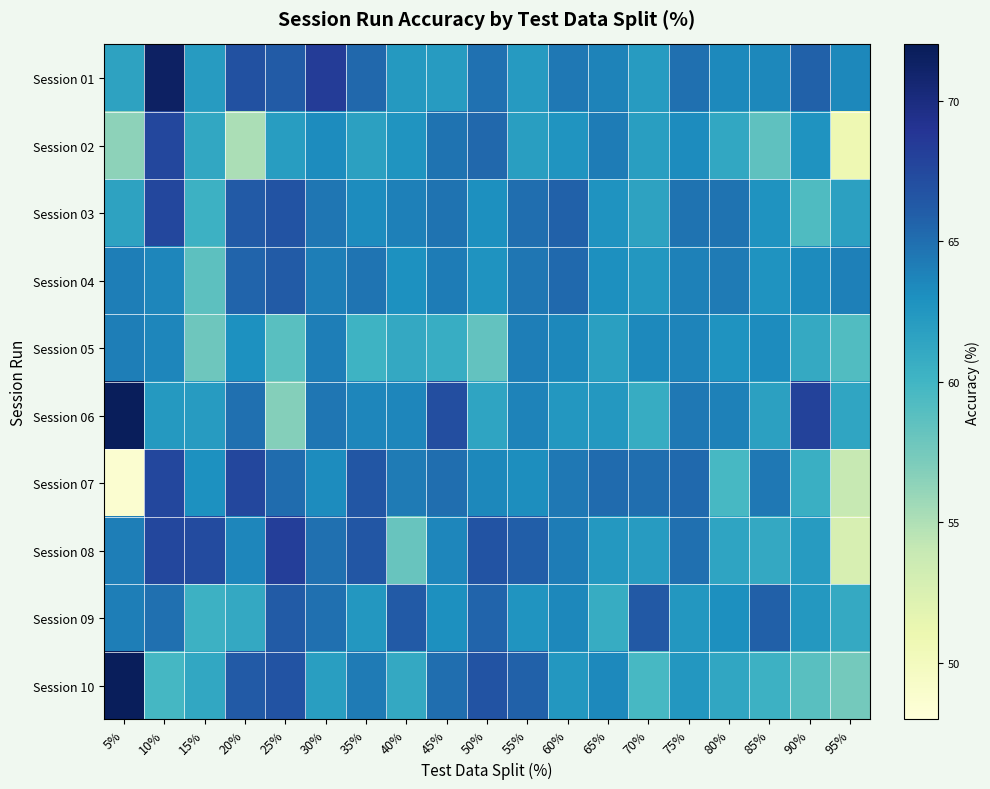

Reading right to left, transcribe all the data shown in this chart.

Session 01: 95%=63.6	90%=65.8	85%=63.5	80%=63.4	75%=64.9	70%=62.1	65%=63.8	60%=64.4	55%=62.2	50%=64.8	45%=62.1	40%=62.3	35%=65.4	30%=68.4	25%=66.2	20%=66.9	15%=62.1	10%=71.4	5%=61.5
Session 02: 95%=50.8	90%=62.7	85%=58.5	80%=61.1	75%=63.2	70%=61.9	65%=64.2	60%=62.7	55%=61.9	50%=65.4	45%=64.7	40%=62.7	35%=61.7	30%=63.2	25%=62.0	20%=55.2	15%=61.2	10%=67.5	5%=56.4
Session 03: 95%=61.8	90%=59.2	85%=62.8	80%=64.7	75%=64.8	70%=61.5	65%=62.8	60%=65.7	55%=65.0	50%=63.0	45%=64.7	40%=64.0	35%=63.2	30%=64.5	25%=66.7	20%=66.2	15%=60.3	10%=67.5	5%=61.5
Session 04: 95%=64.0	90%=63.3	85%=62.8	80%=64.2	75%=63.9	70%=62.5	65%=63.0	60%=65.3	55%=64.5	50%=62.8	45%=64.2	40%=63.0	35%=64.7	30%=64.1	25%=66.2	20%=65.6	15%=58.6	10%=63.6	5%=64.1
Session 05: 95%=59.2	90%=61.0	85%=63.2	80%=62.8	75%=63.7	70%=63.4	65%=61.8	60%=63.6	55%=64.1	50%=58.3	45%=60.7	40%=61.0	35%=60.2	30%=64.1	25%=58.9	20%=63.0	15%=57.8	10%=63.6	5%=64.1
Session 06: 95%=61.4	90%=67.9	85%=61.7	80%=63.9	75%=64.4	70%=60.8	65%=62.4	60%=62.5	55%=63.8	50%=61.5	45%=67.0	40%=63.6	35%=63.6	30%=64.5	25%=56.8	20%=64.9	15%=62.1	10%=62.3	5%=71.8
Session 07: 95%=54.0	90%=60.5	85%=64.5	80%=59.7	75%=65.3	70%=65.1	65%=65.2	60%=64.4	55%=63.1	50%=63.5	45%=65.0	40%=64.3	35%=66.5	30%=63.2	25%=65.1	20%=67.5	15%=62.9	10%=67.5	5%=48.7
Session 08: 95%=52.7	90%=62.1	85%=61.1	80%=61.5	75%=64.9	70%=62.1	65%=62.4	60%=64.2	55%=66.0	50%=66.7	45%=63.6	40%=58.1	35%=66.5	30%=64.9	25%=68.2	20%=63.6	15%=67.2	10%=67.5	5%=64.1
Session 09: 95%=61.0	90%=62.4	85%=65.8	80%=63.1	75%=62.5	70%=66.4	65%=60.8	60%=63.6	55%=62.6	50%=65.6	45%=63.0	40%=66.2	35%=62.5	30%=64.9	25%=66.2	20%=61.0	15%=60.3	10%=64.9	5%=64.1
Session 10: 95%=57.5	90%=58.8	85%=60.3	80%=61.3	75%=62.5	70%=59.7	65%=63.4	60%=62.5	55%=65.7	50%=66.7	45%=65.0	40%=61.0	35%=64.3	30%=61.9	25%=66.7	20%=66.2	15%=61.2	10%=59.7	5%=71.8